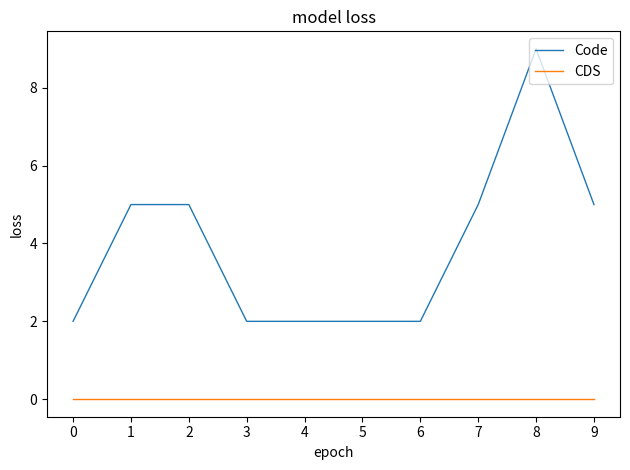

Which series has the widest spread of values?

Code